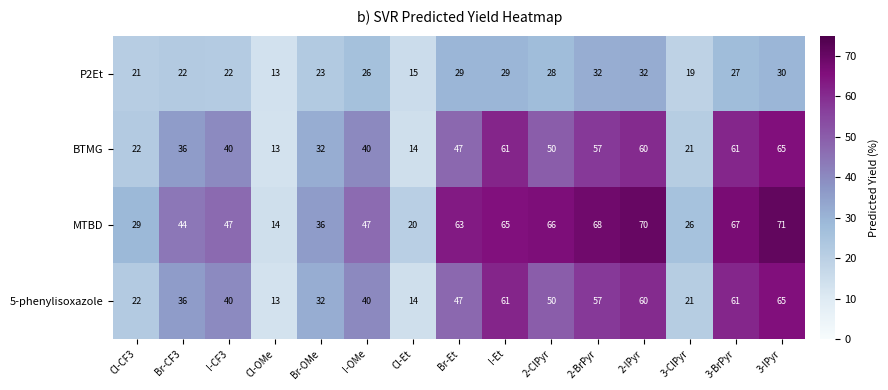

What is the total value across all series at 3-ClPyr?

87